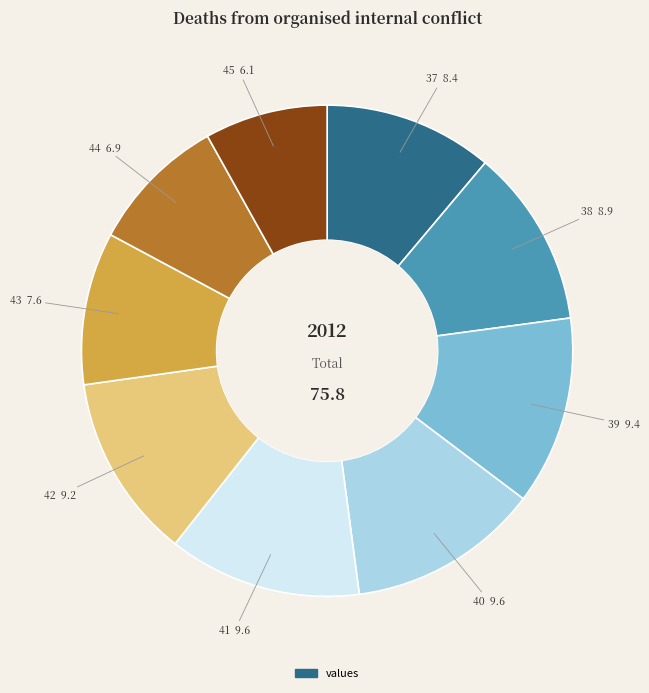

Is there a majority slice in this chart?

No